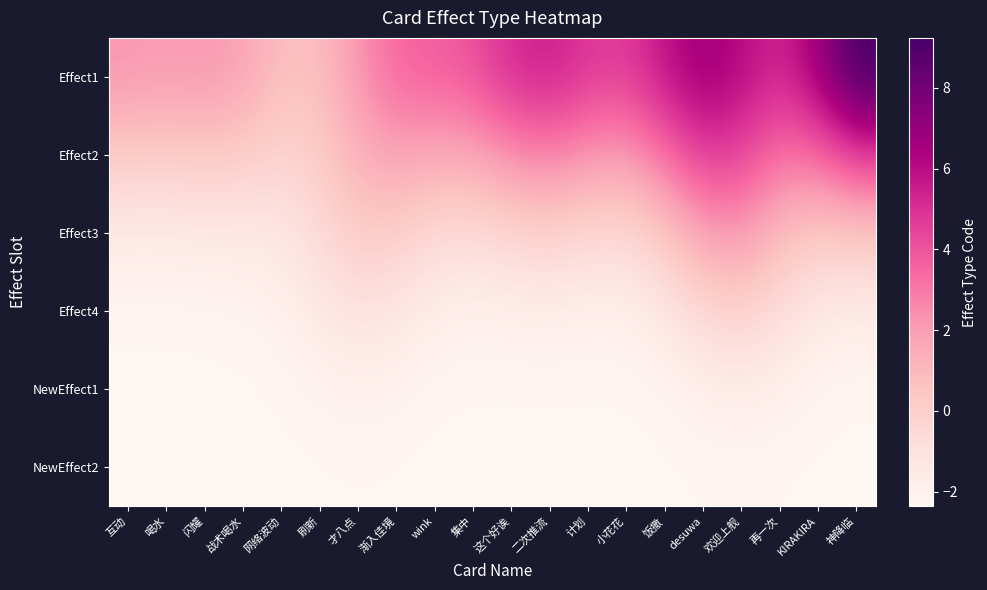

Rank the series at 集中 from highest to lowest value.

Effect1, Effect2, Effect3, Effect4, NewEffect1, NewEffect2